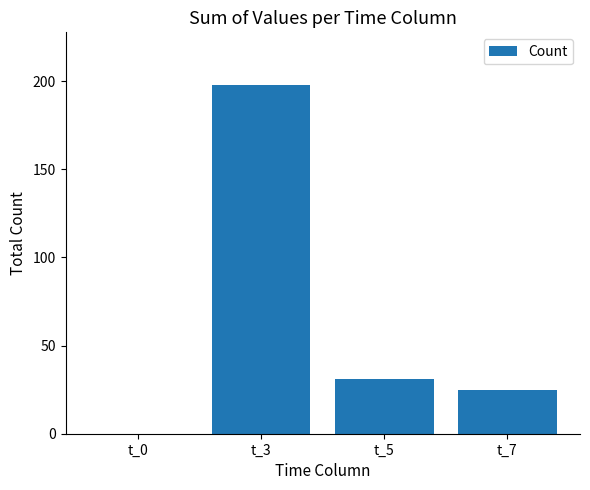

The value at t_3 is 60. True or false?

False